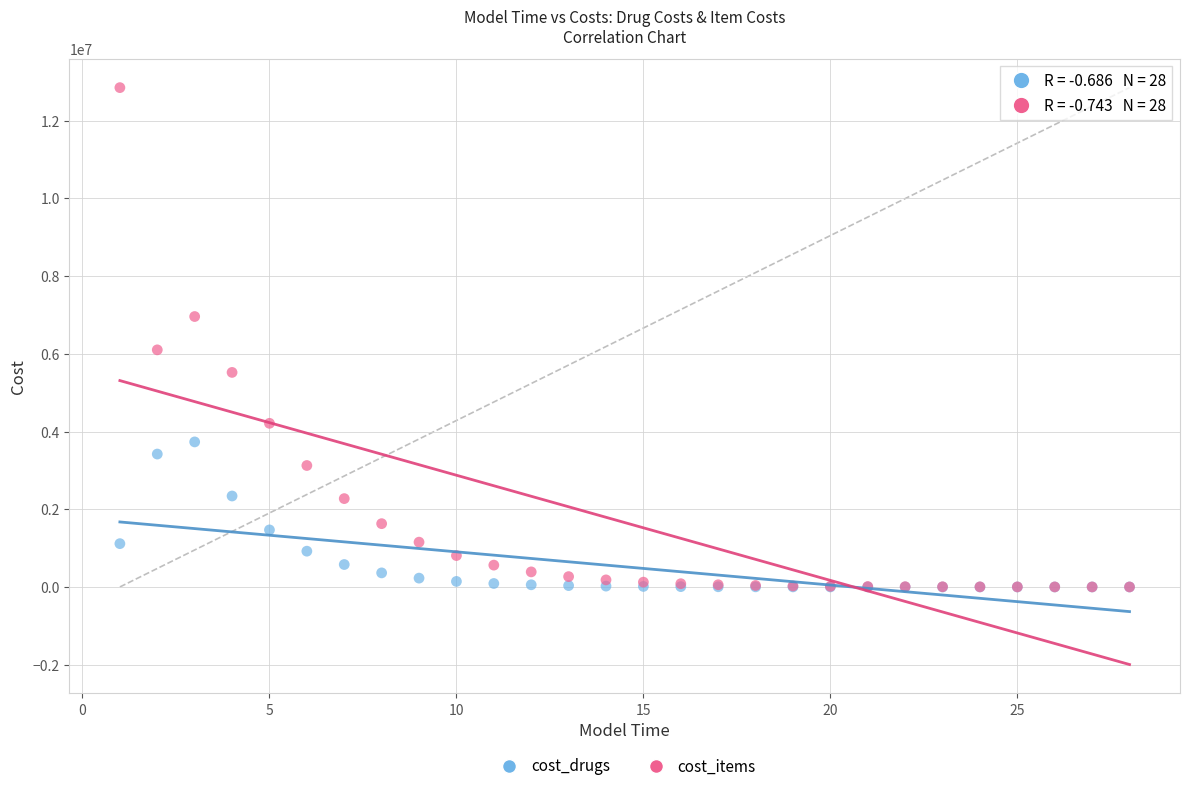

In the cost_items series, what Y value is closest to 6426877?

6103240.3